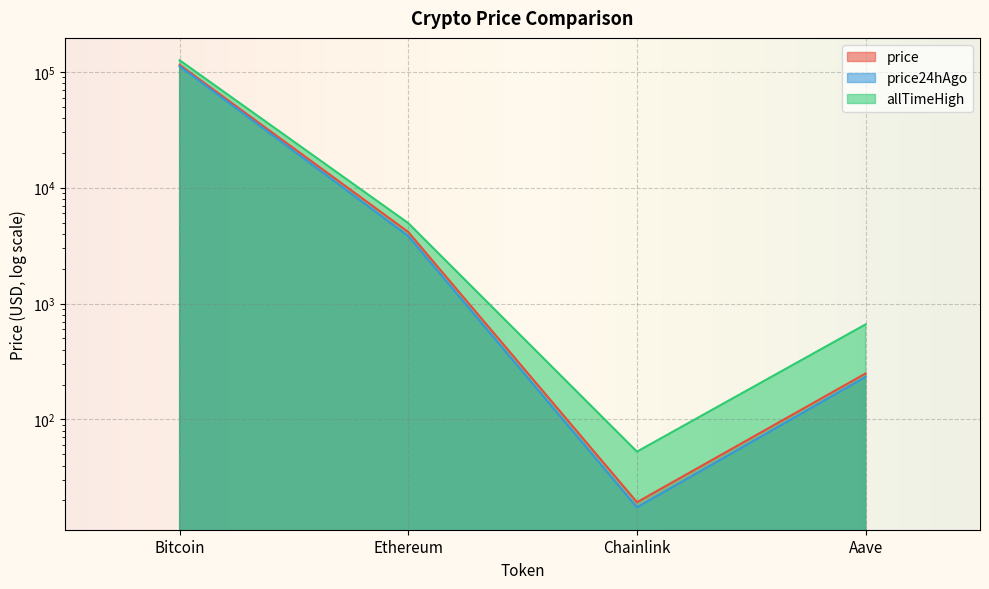

True or false: price has more than 1 points higher than both neighbors.

False